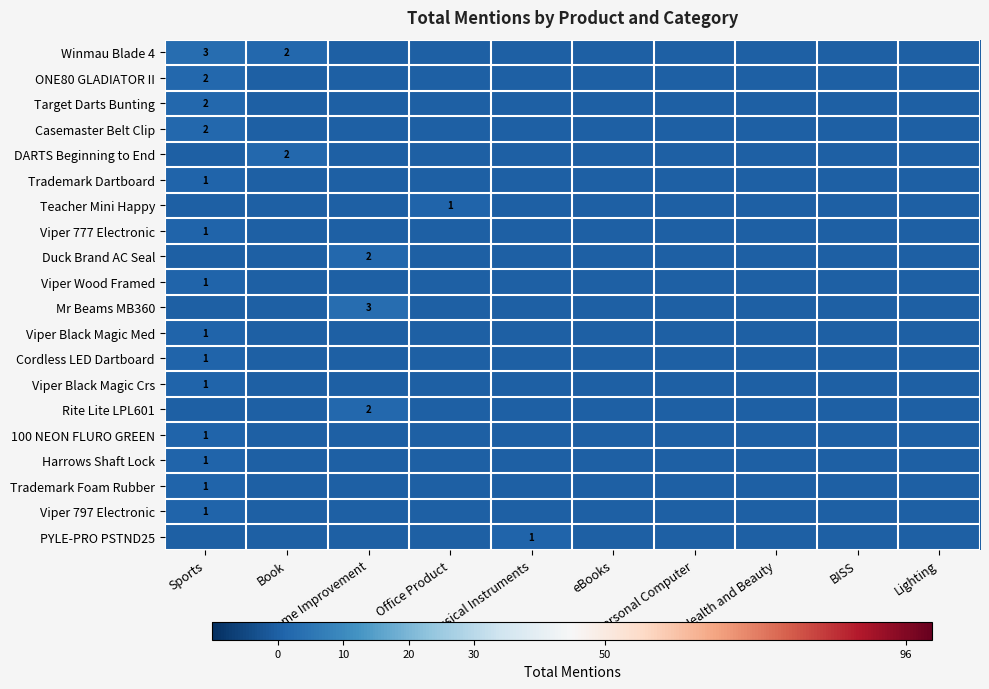

Is it true that Viper Black Magic Med equals 0 at Home Improvement?

True